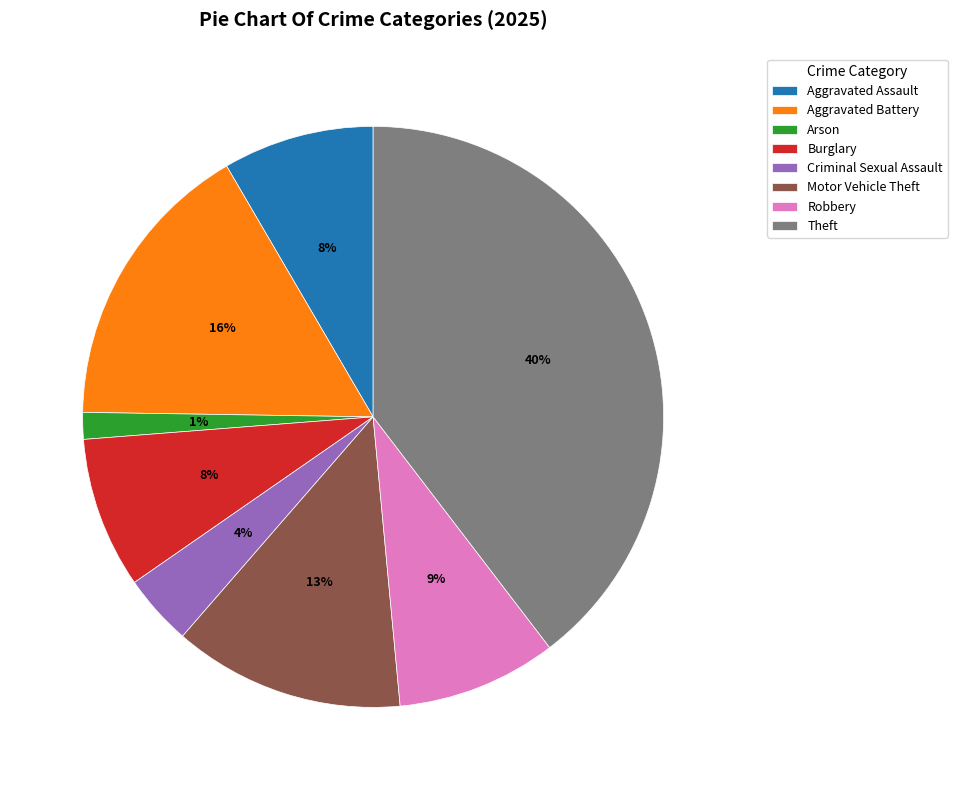

The Criminal Sexual Assault slice represents 4% of the pie. True or false?

True